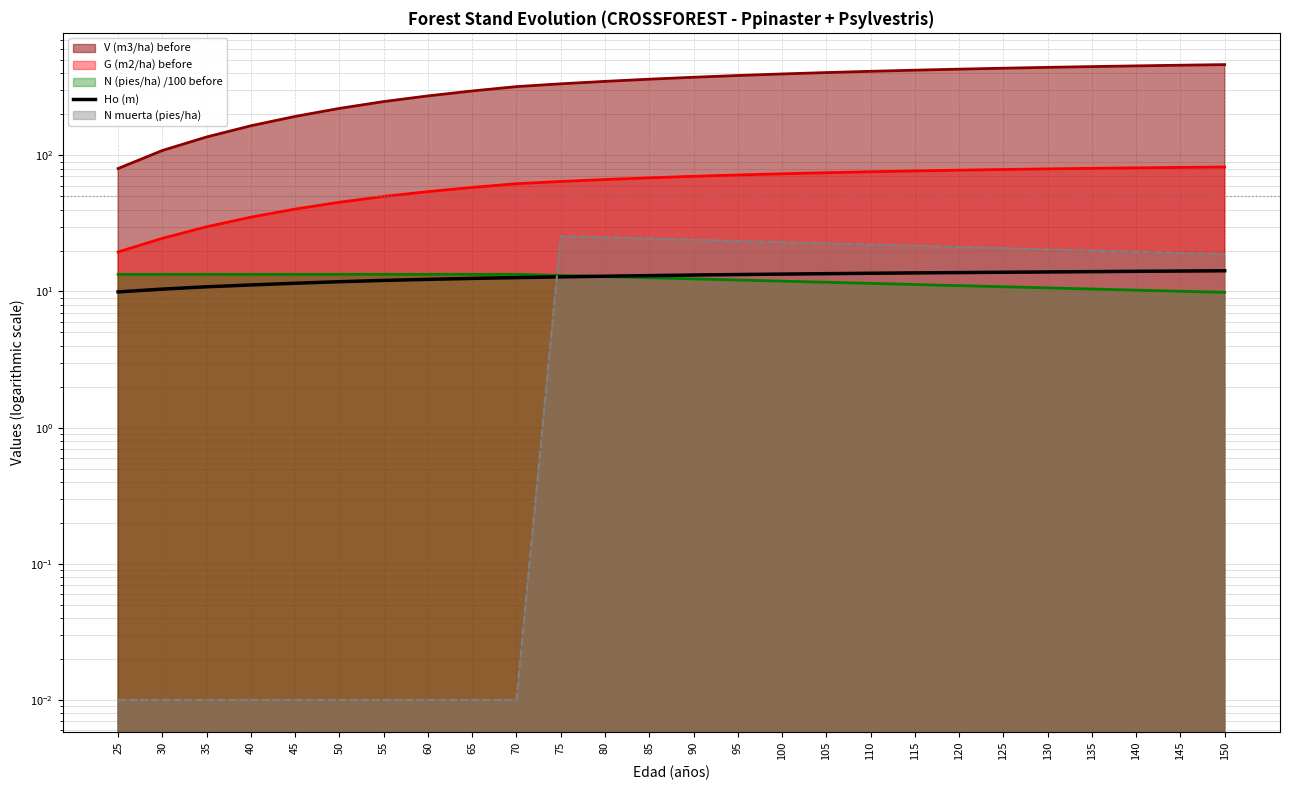

How many values exceed 13?

14